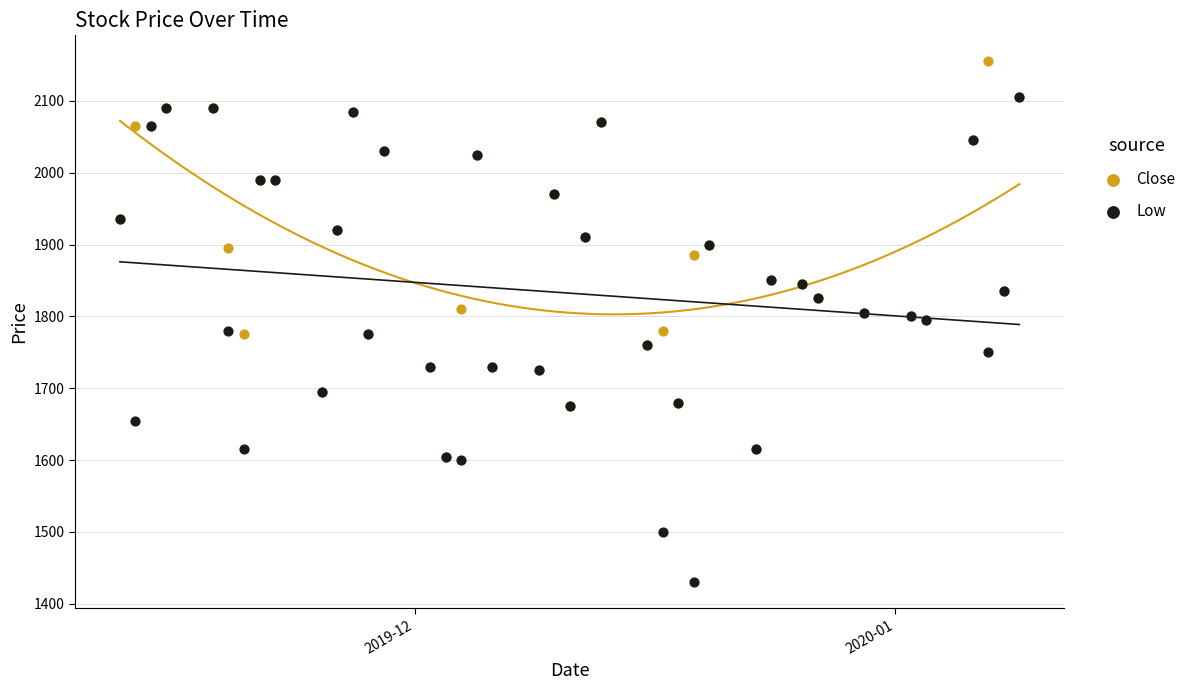

What are all the series names shown in the legend?

Close, Low